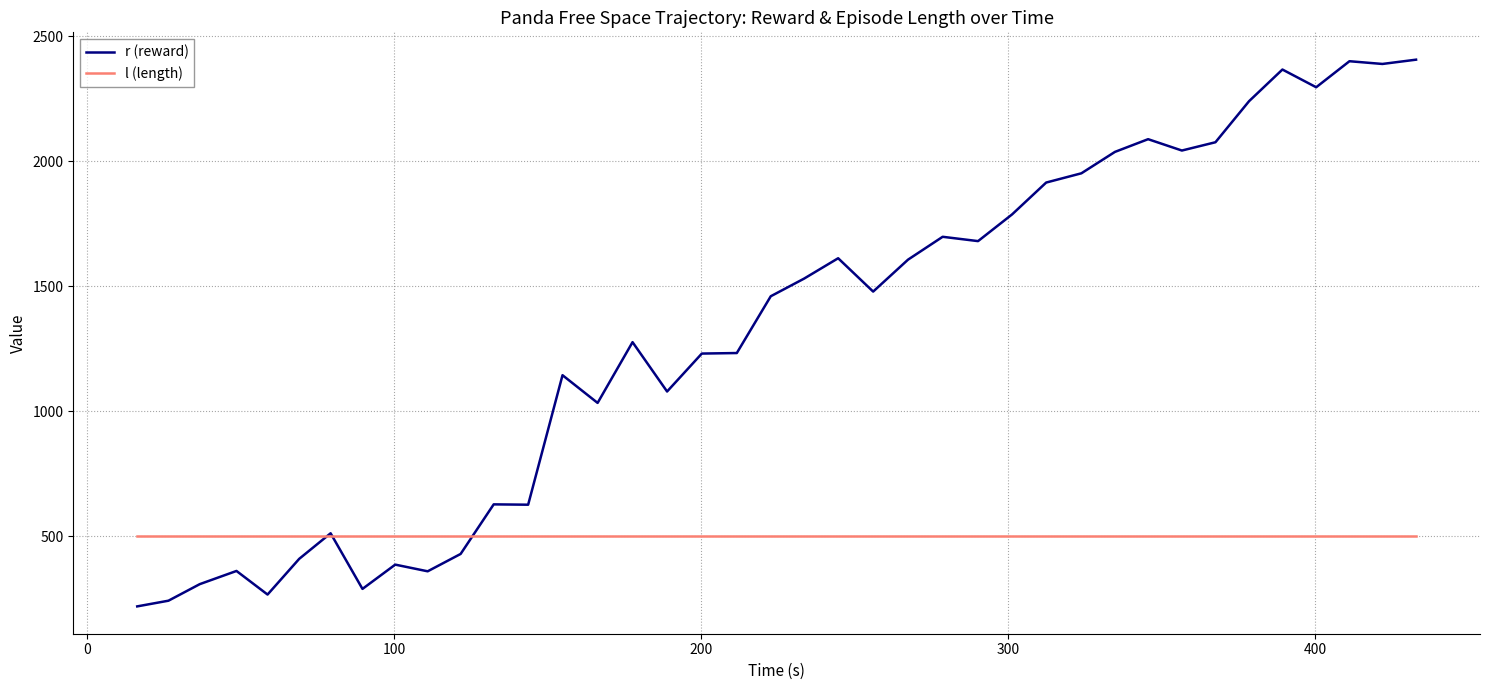

What is the difference between the maximum and minimum values in the r (reward) series?

2186.2